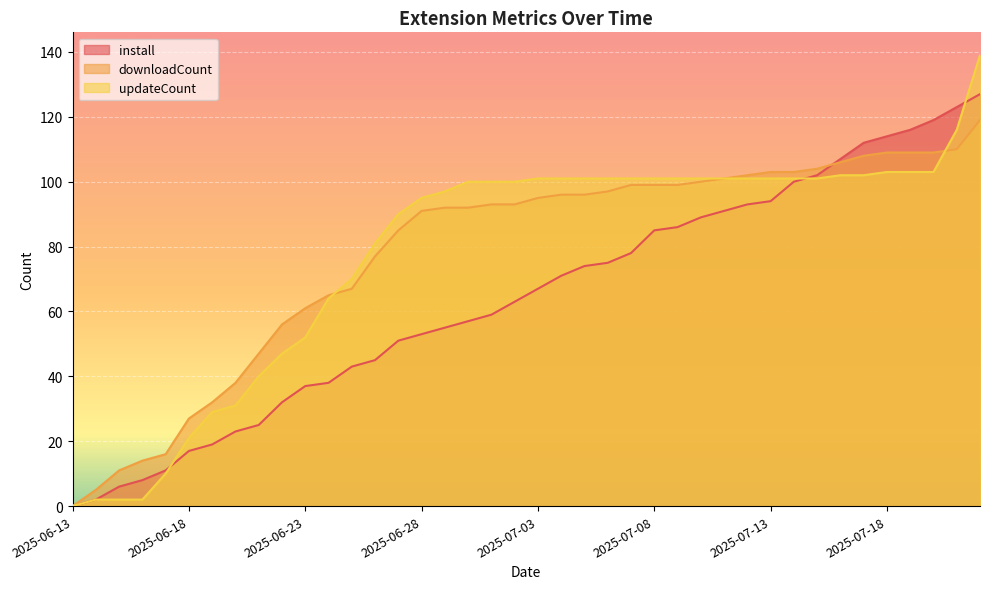

What is the value of the downloadCount point at the 13th from the left?

67